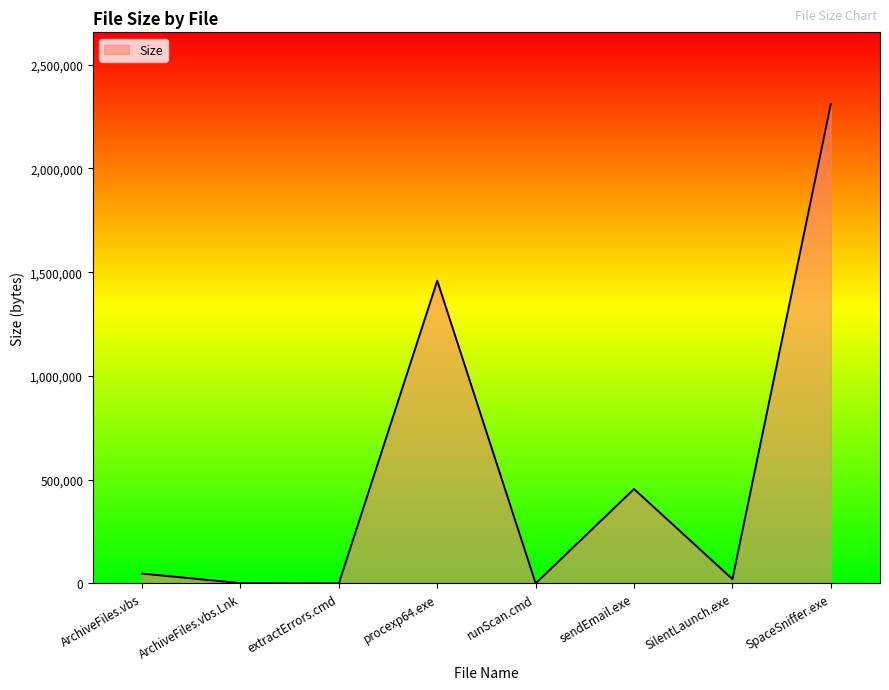

True or false: the data shows 20480 at SilentLaunch.exe.

True